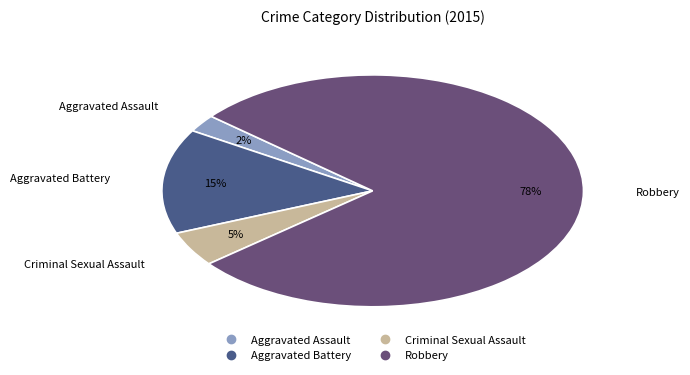

Combined, do Aggravated Assault and Criminal Sexual Assault account for over 50%?

No